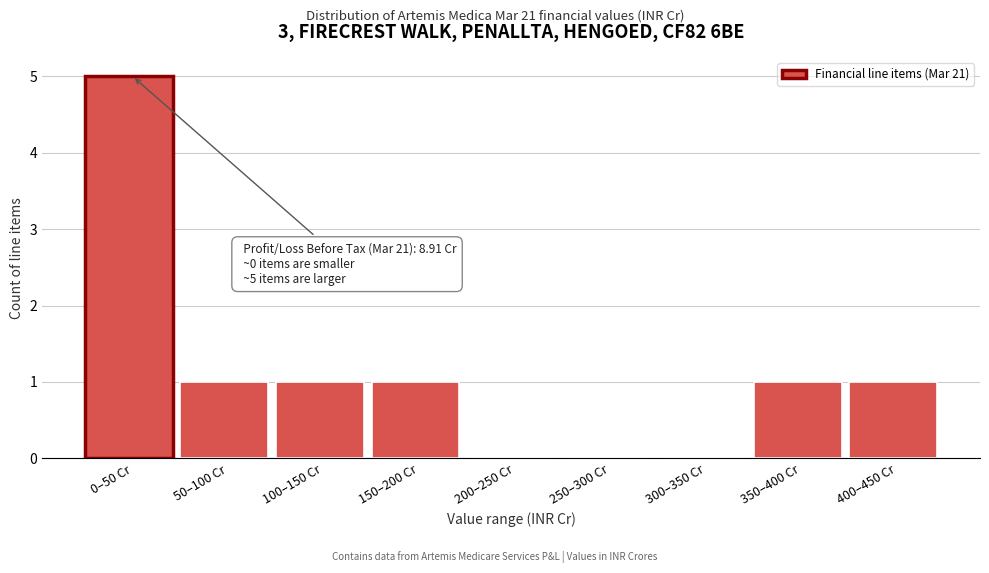

Reading left to right, what are all the values shown in this chart?

0–50 Cr=5	50–100 Cr=1	100–150 Cr=1	150–200 Cr=1	200–250 Cr=0	250–300 Cr=0	300–350 Cr=0	350–400 Cr=1	400–450 Cr=1